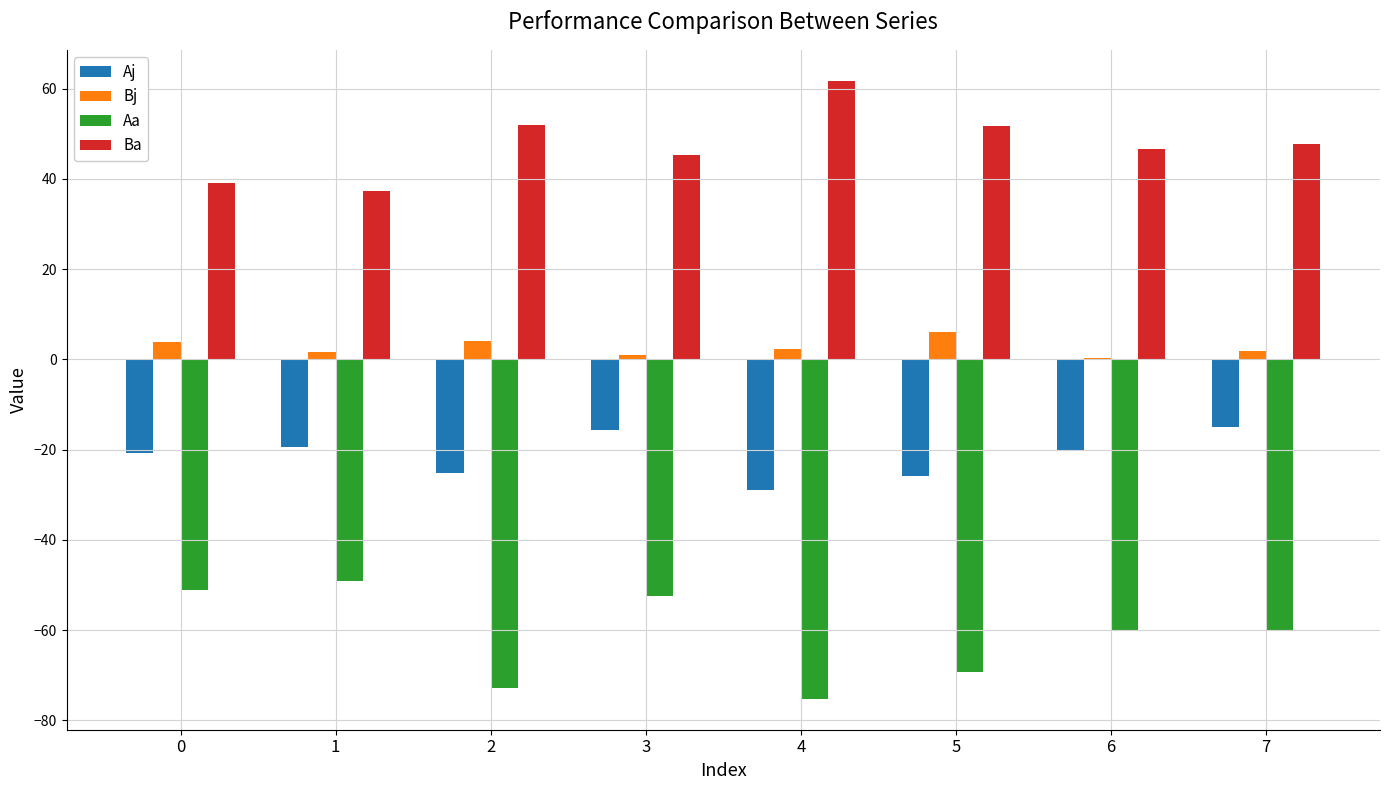

Is the value of Aa at 0 greater than the value of Ba at 6?

No